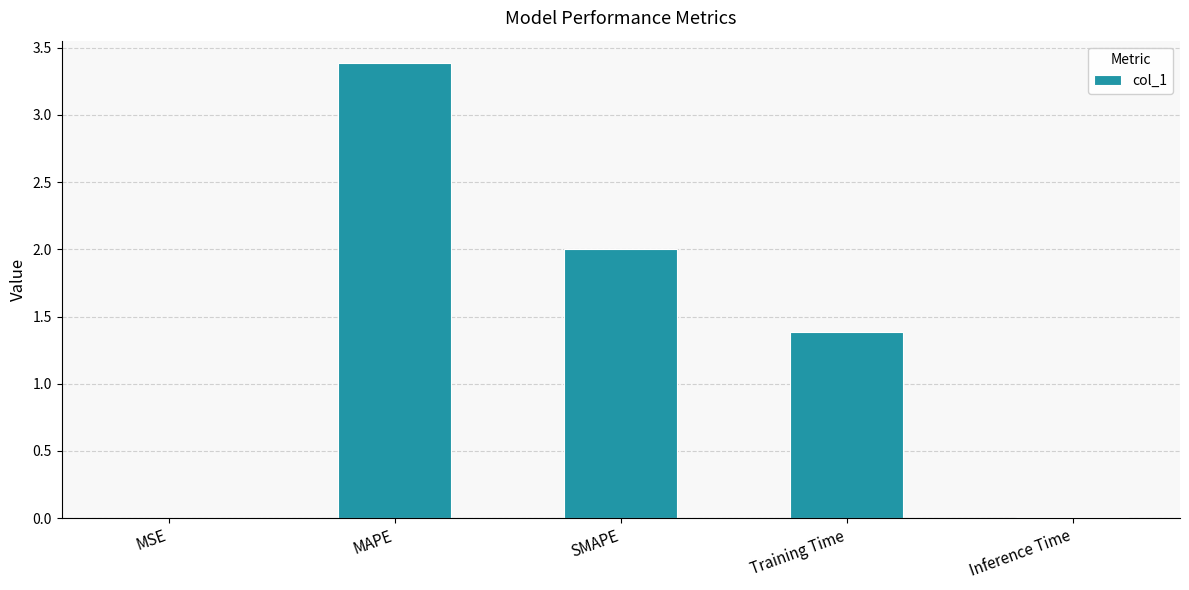

At which label does the data first exceed 1?

MAPE